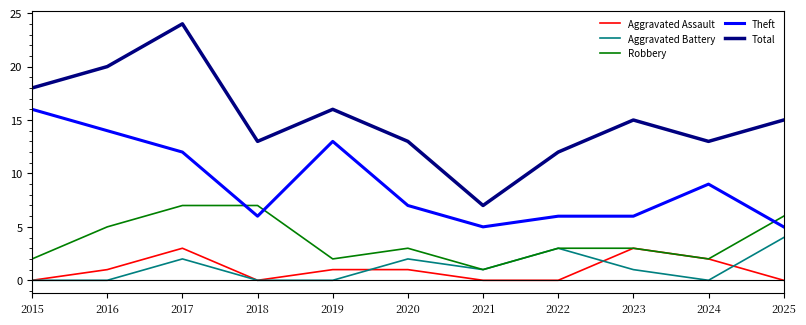

What is the difference between the maximum and minimum values in the Total series?

17